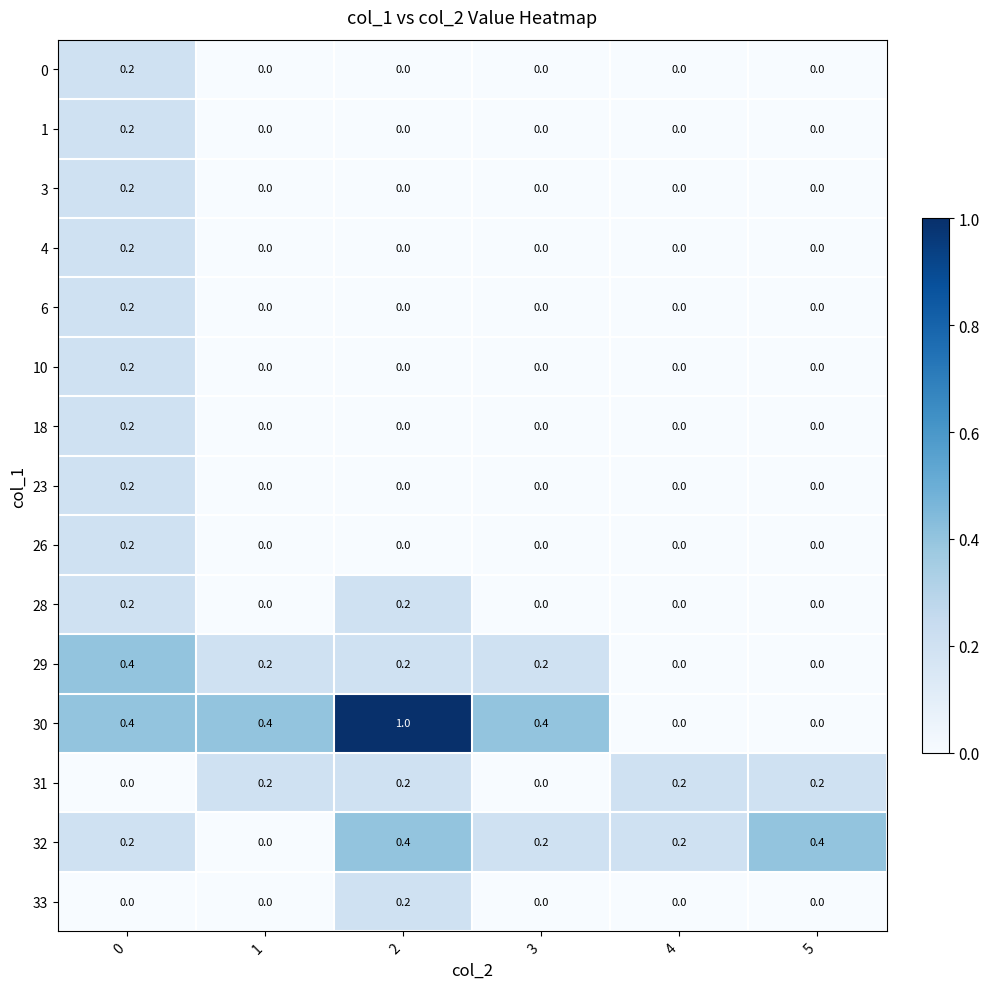

Which series has the largest range (max minus min)?

30